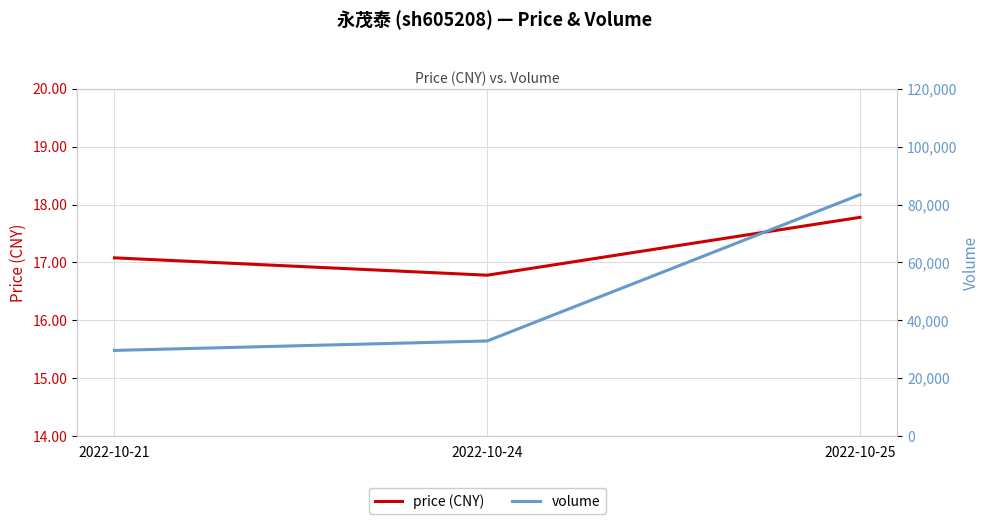

Which has a higher value, 2022-10-25 or 2022-10-24?

2022-10-25